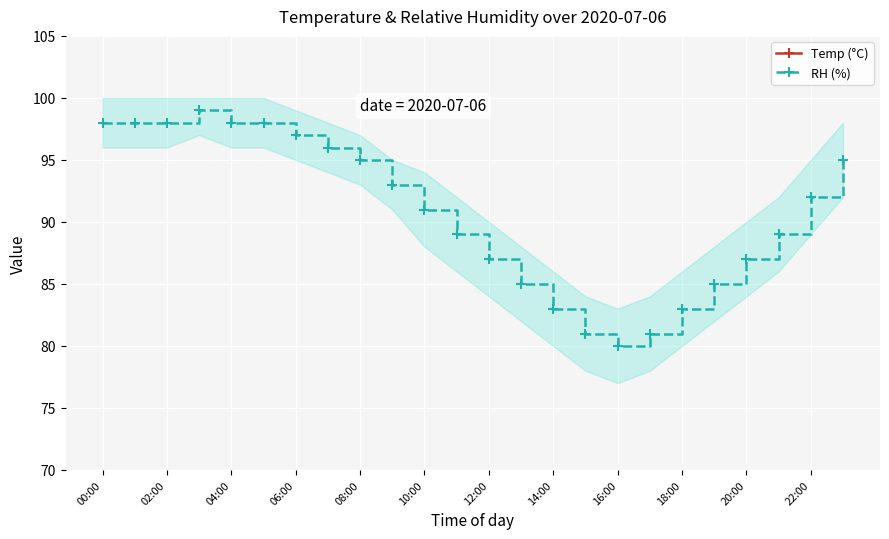

What value does the RH (%) series have at 19?

85.0